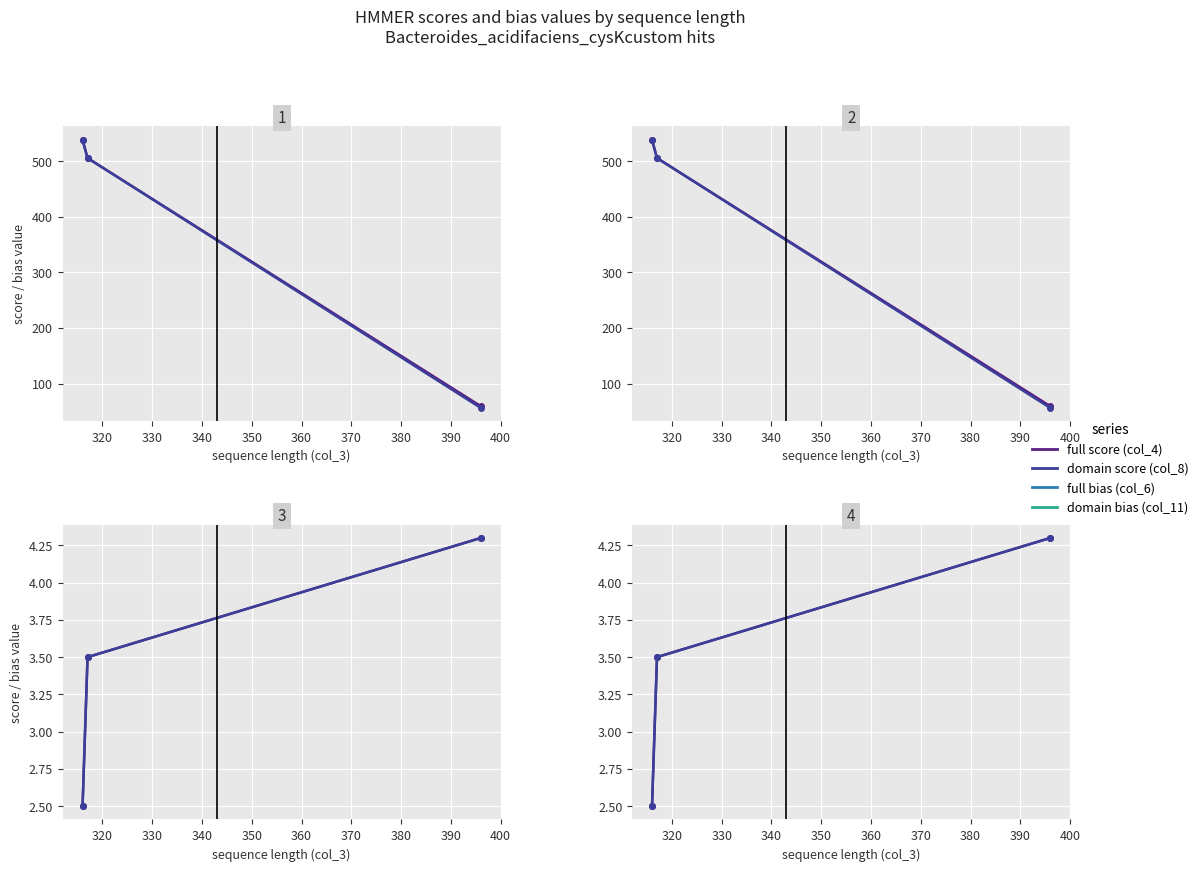

What is the difference between the maximum and second lowest values in the full score (col_4) series?

32.7